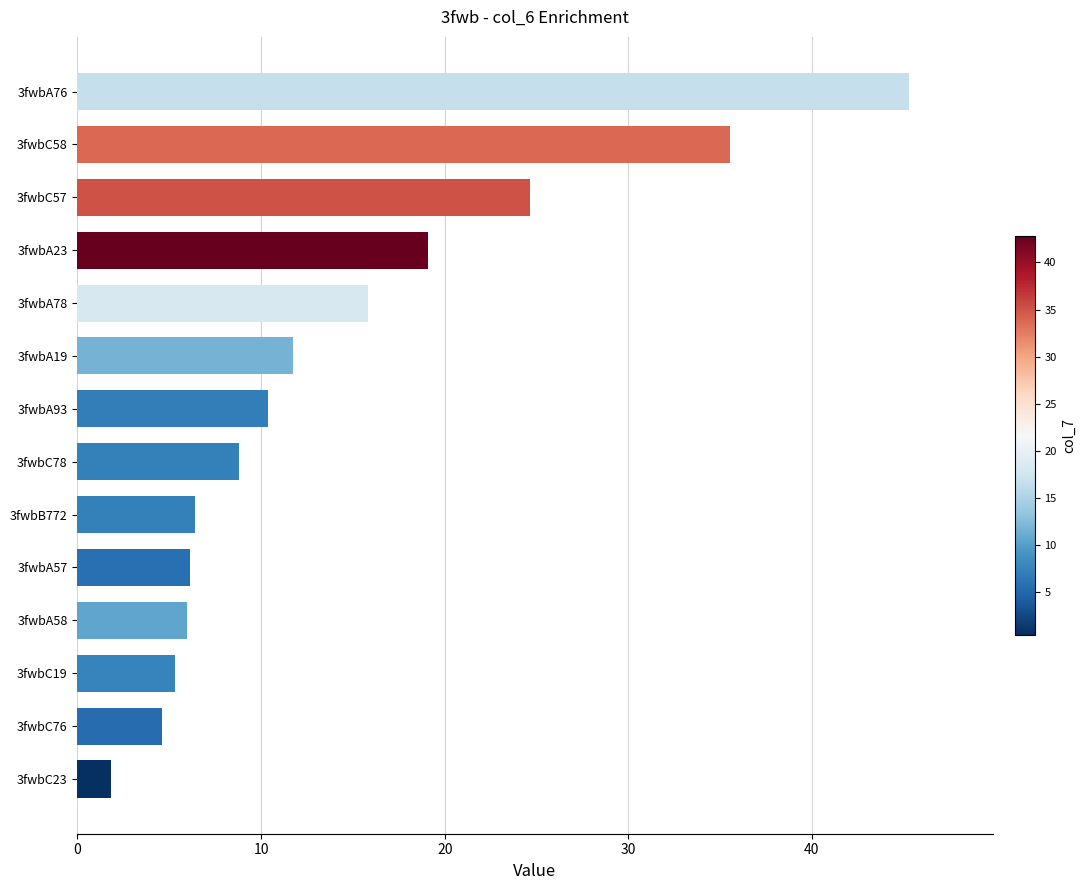

What is the difference between the values at 3fwbA19 and 3fwbA58?

5.8